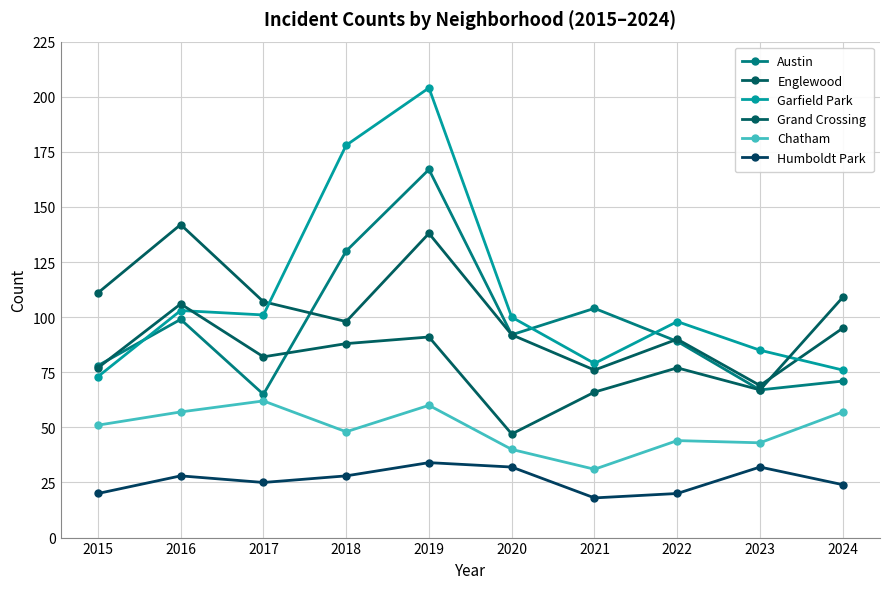

In Chatham, how many points are higher than both neighbors (excluding endpoints)?

3